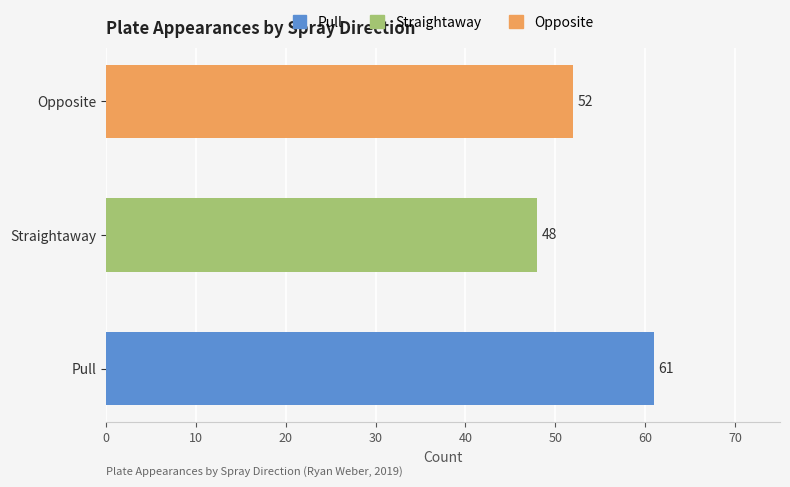

What is the value of the count_ab bar at the 1st from the left?

61.0